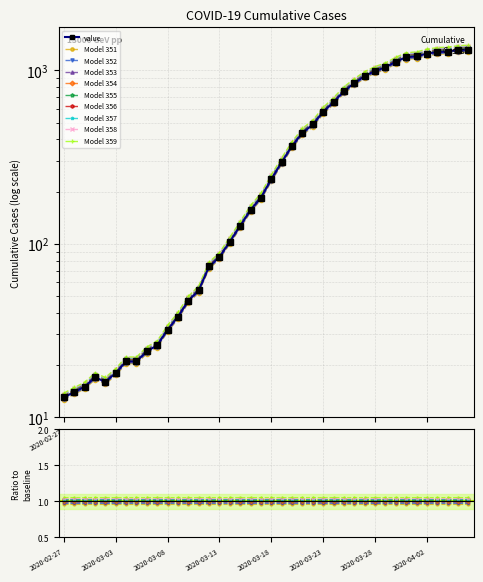

What is the smallest value displayed?

12.6